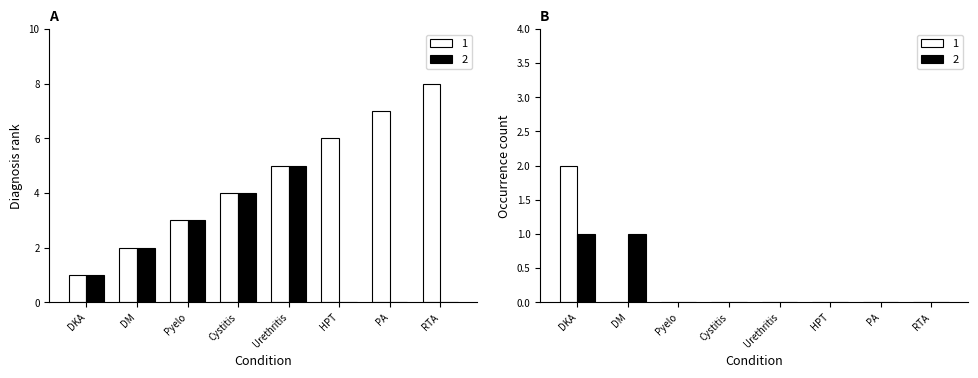

What is the sum of all 1 values?

36